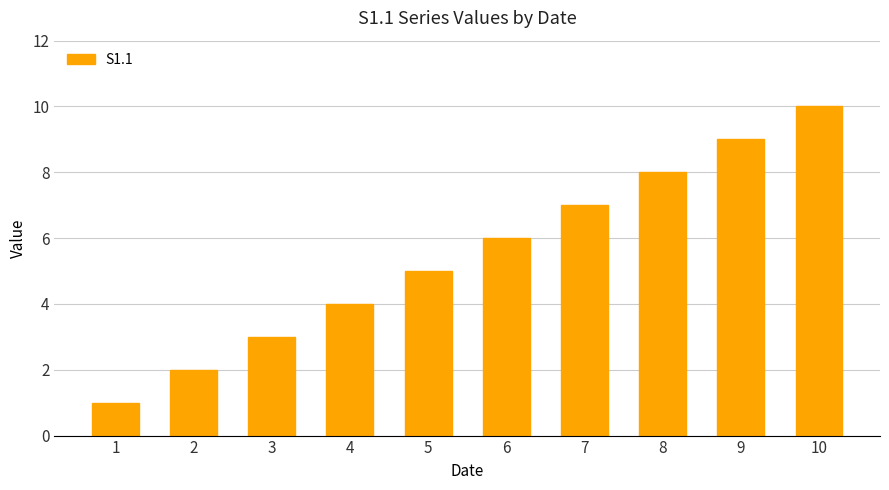

What is the maximum value shown in the chart?

10